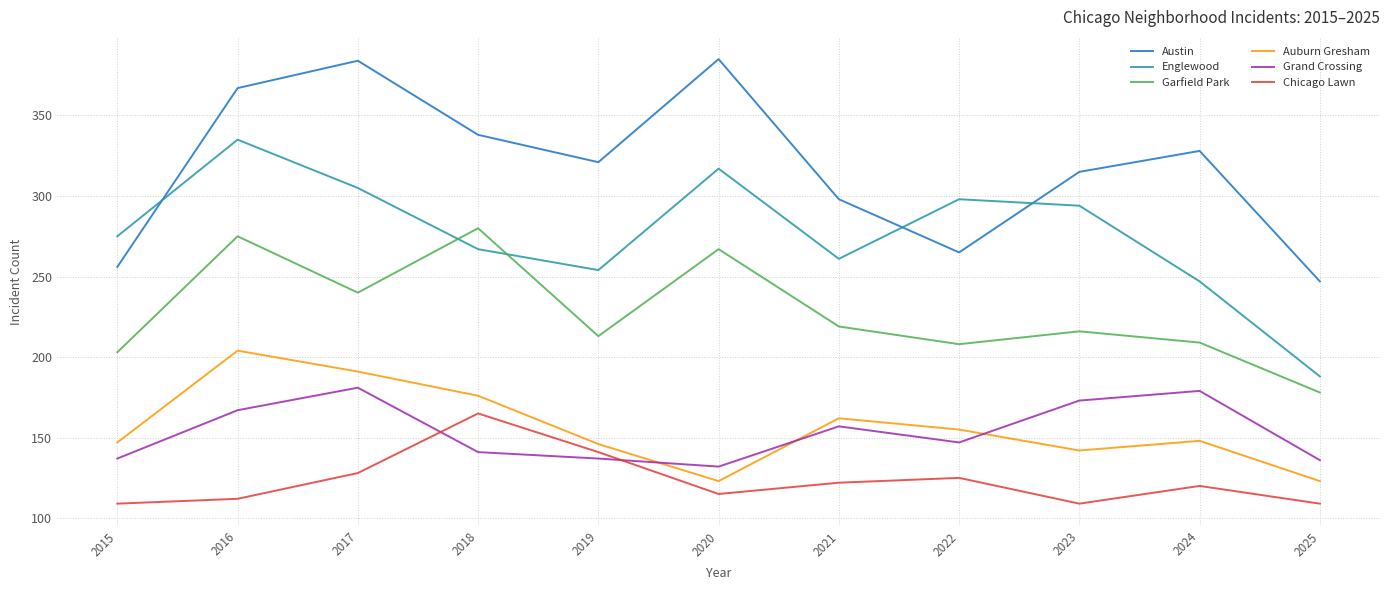

What is the spread (max minus min) of values at 2019?

184